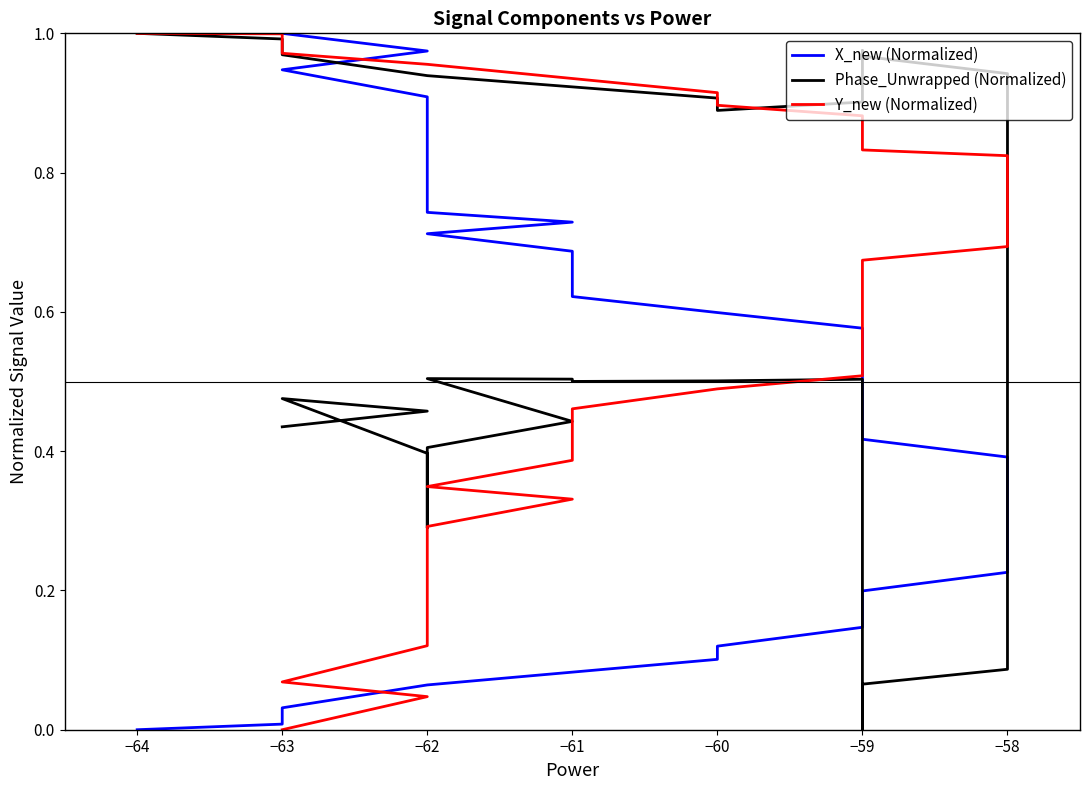

What is the label of the 38th point from the right?

−63